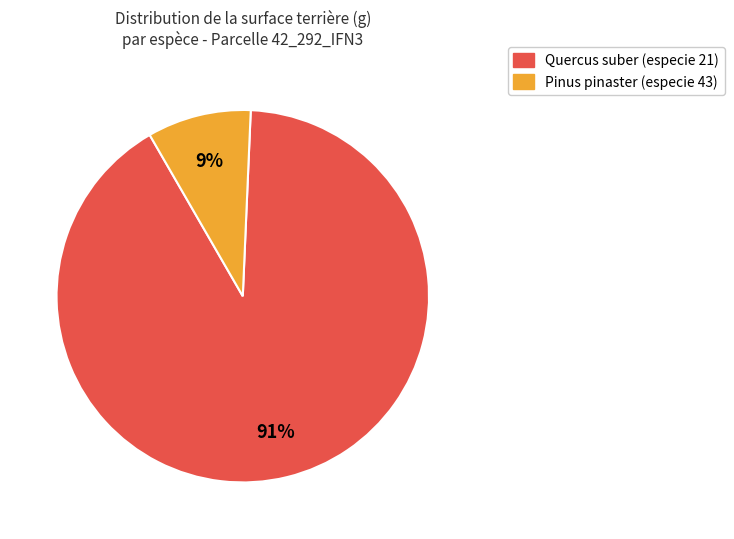

Count the number of slices in the pie.

2